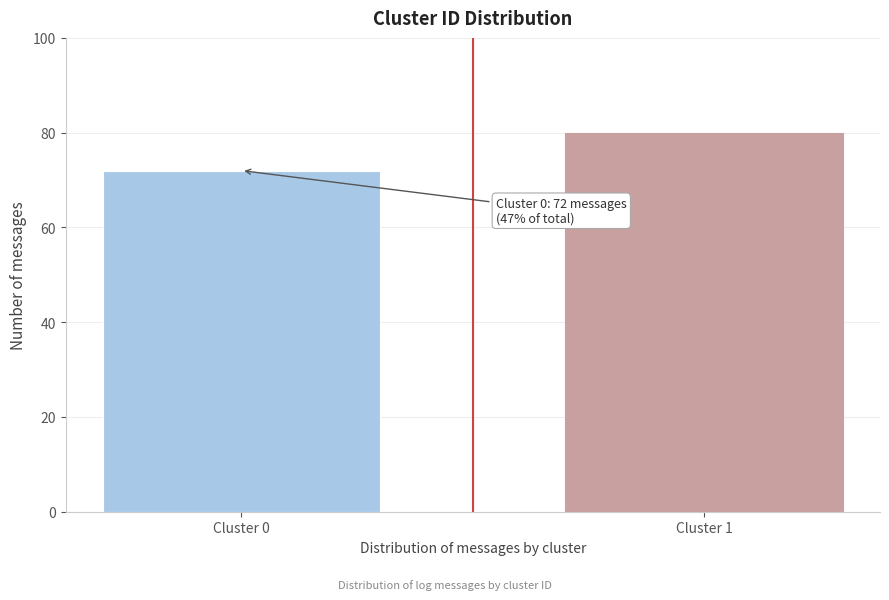

Reading right to left, what are all the values shown in this chart?

Cluster 1=80	Cluster 0=72